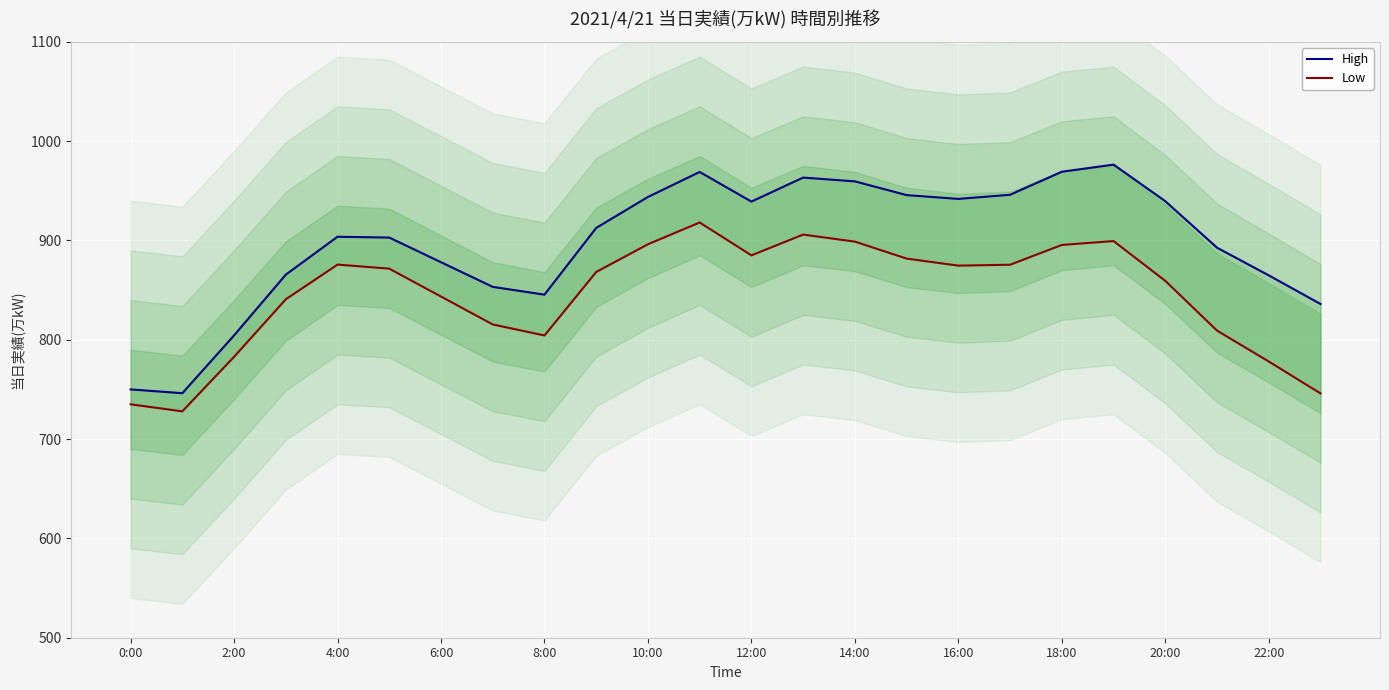

Is the value of High at 15 greater than the value of Low at 6:00?

Yes